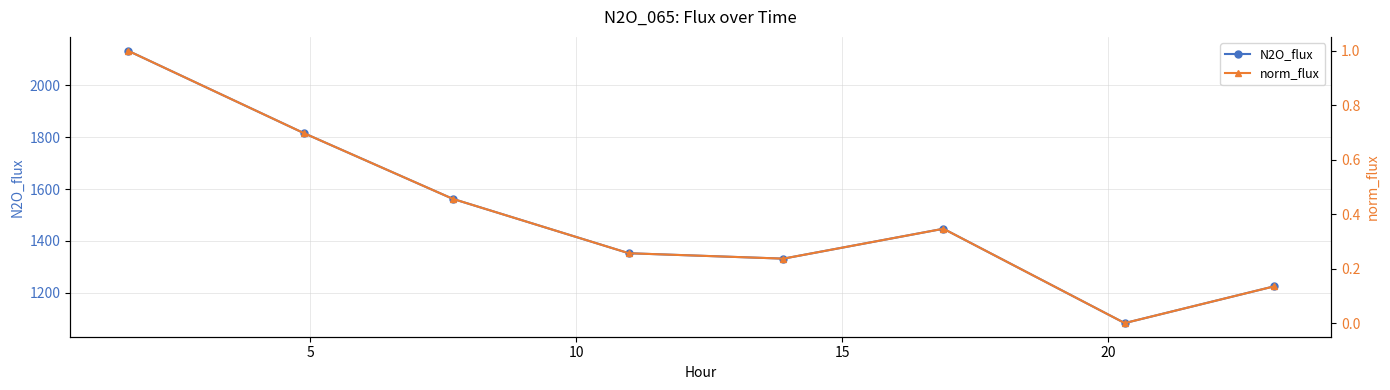

True or false: norm_flux has more than 2 points higher than both neighbors.

False